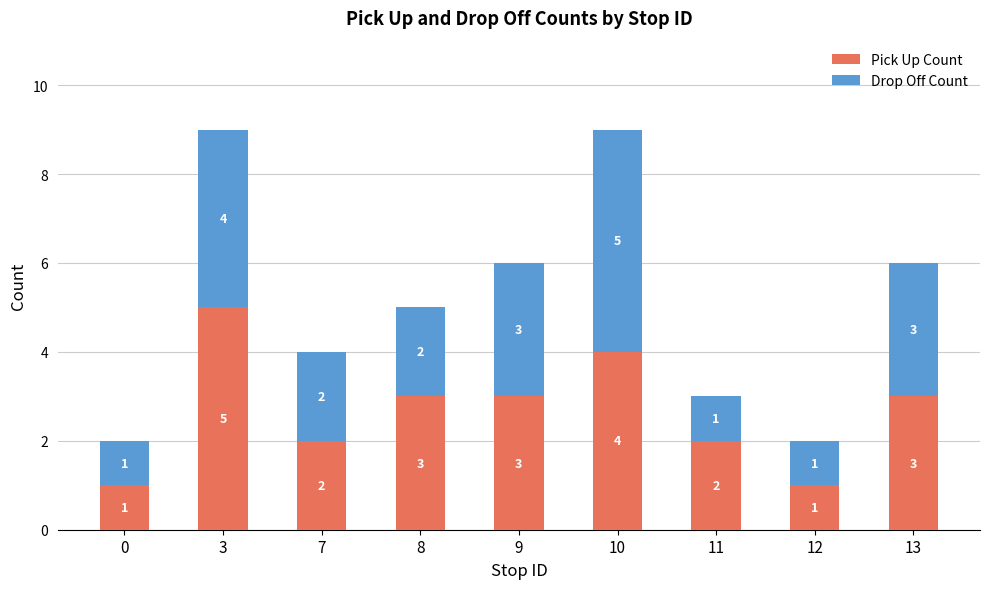

What is the total value across all series at 10?

9